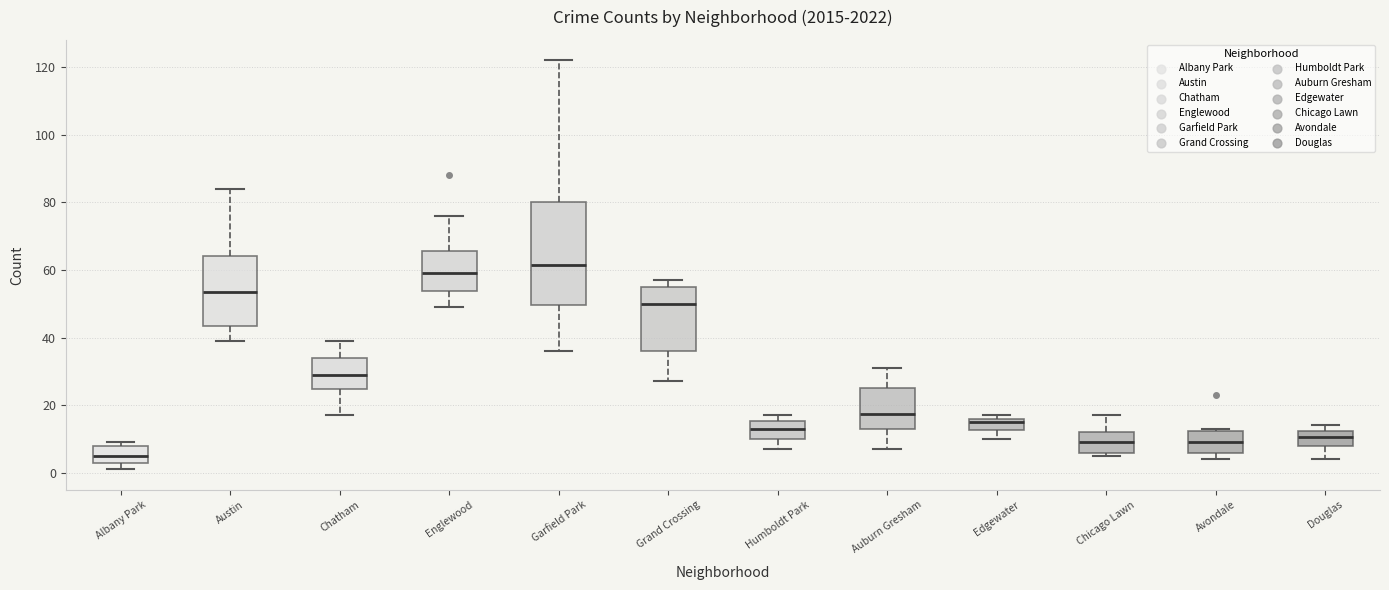

Reading left to right, read every box against the y-axis: the position of its median line, the range the box covers, and the ends of its whiskers. The values are not printed on the chart, so give them approximately, as read against the axis.

Albany Park: median 6, box 4 to 8, whiskers 2 to 10
Austin: median 54, box 44 to 64, whiskers 40 to 84
Chatham: median 30, box 24 to 34, whiskers 18 to 40
Englewood: median 60, box 54 to 66, whiskers 50 to 76
Garfield Park: median 62, box 50 to 80, whiskers 36 to 122
Grand Crossing: median 50, box 36 to 56, whiskers 28 to 58
Humboldt Park: median 14, box 10 to 16, whiskers 8 to 18
Auburn Gresham: median 18, box 14 to 26, whiskers 8 to 32
Edgewater: median 16 (just below the box's upper edge), box 12 to 16, whiskers 10 to 18
Chicago Lawn: median 10, box 6 to 12, whiskers 6 (just below the box's lower edge) to 18
Avondale: median 10, box 6 to 12, whiskers 4 to 14
Douglas: median 10, box 8 to 12, whiskers 4 to 14